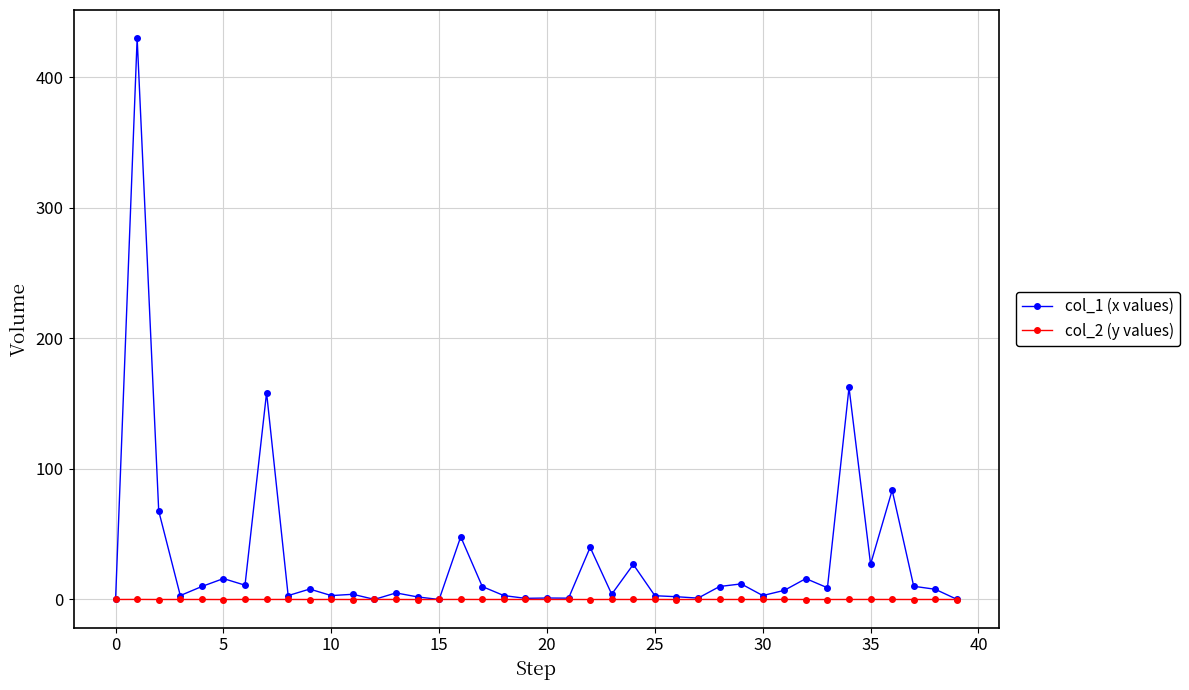

True or false: col_1 (x values) has more than 2 points higher than both neighbors.

True